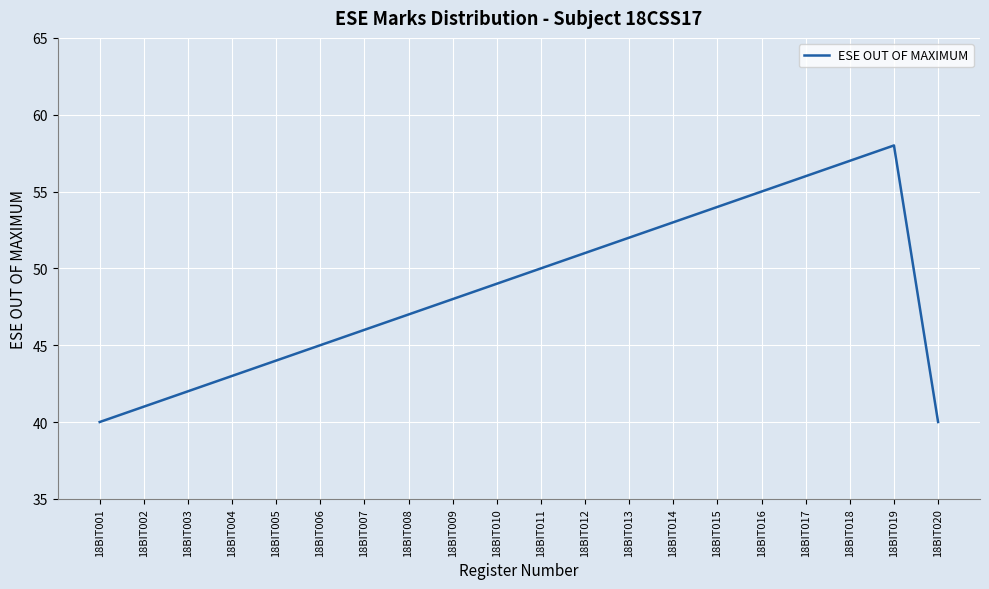

True or false: there are more than 2 points higher than both neighbors.

False